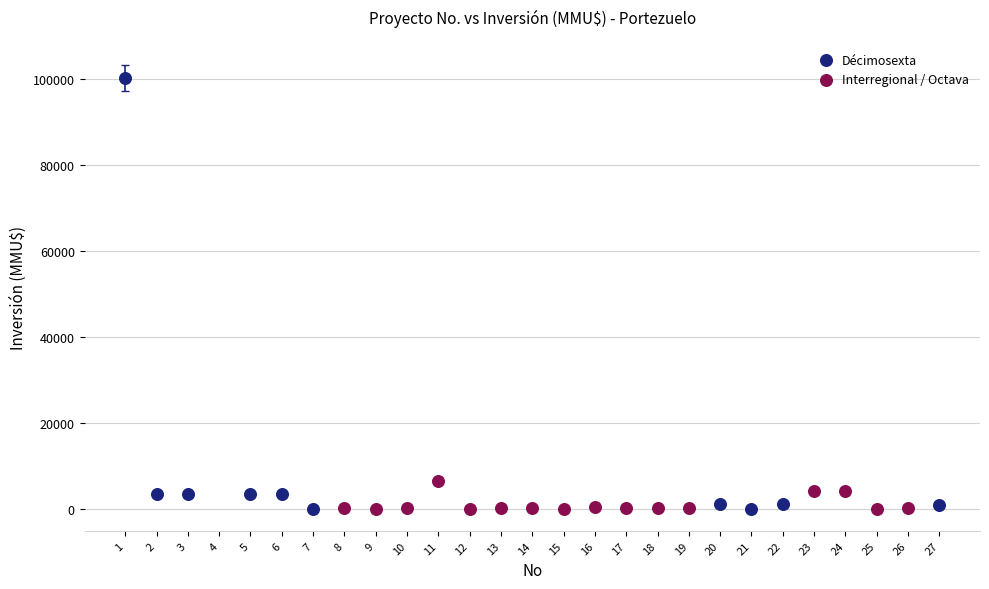

Which series contains the highest Y value?

Décimosexta